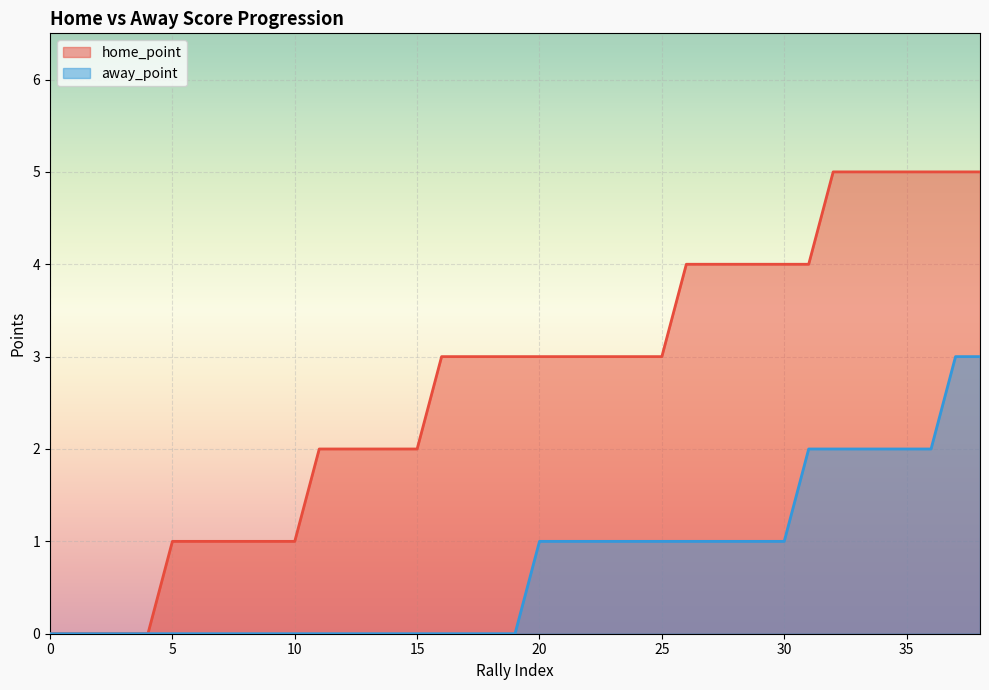

Which series has the largest total across all categories?

home_point